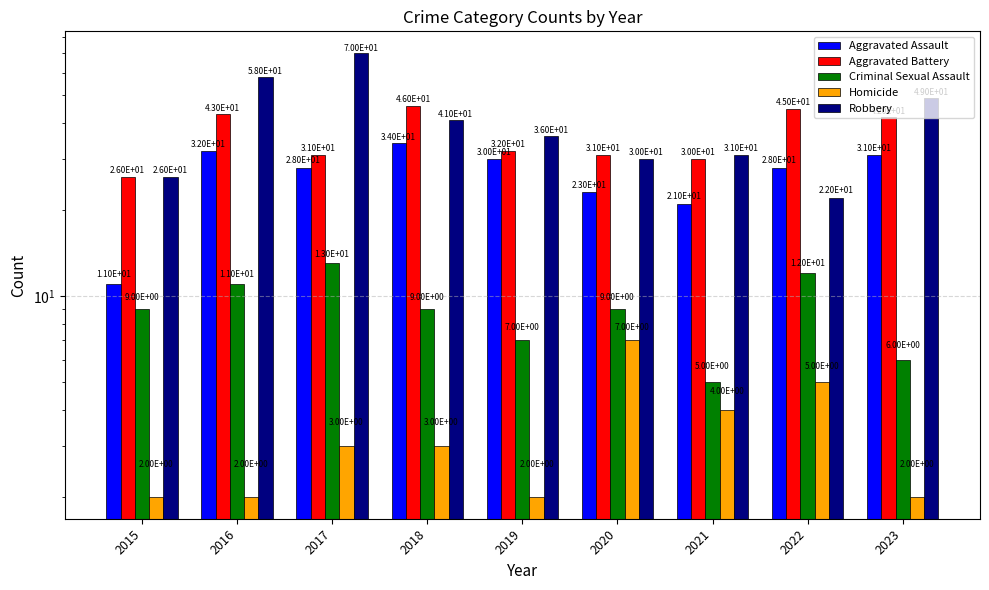

List the labels in order of Homicide value, smallest first.

2015, 2016, 2019, 2023, 2017, 2018, 2021, 2022, 2020